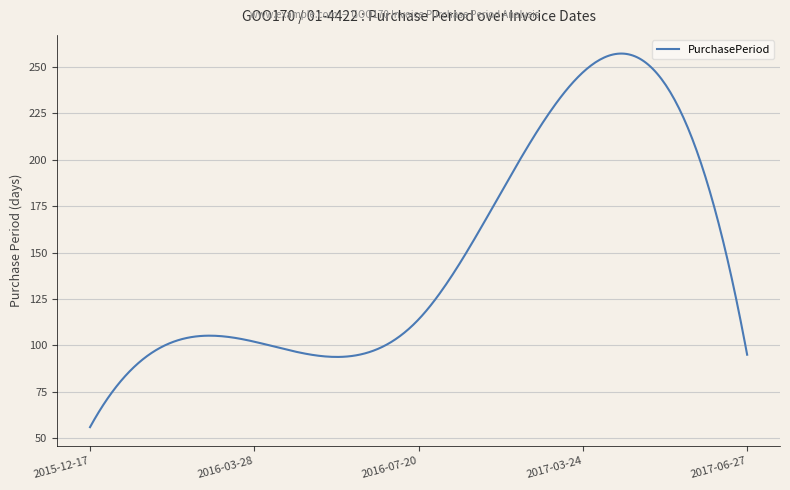

What is the smallest value displayed?

56.0